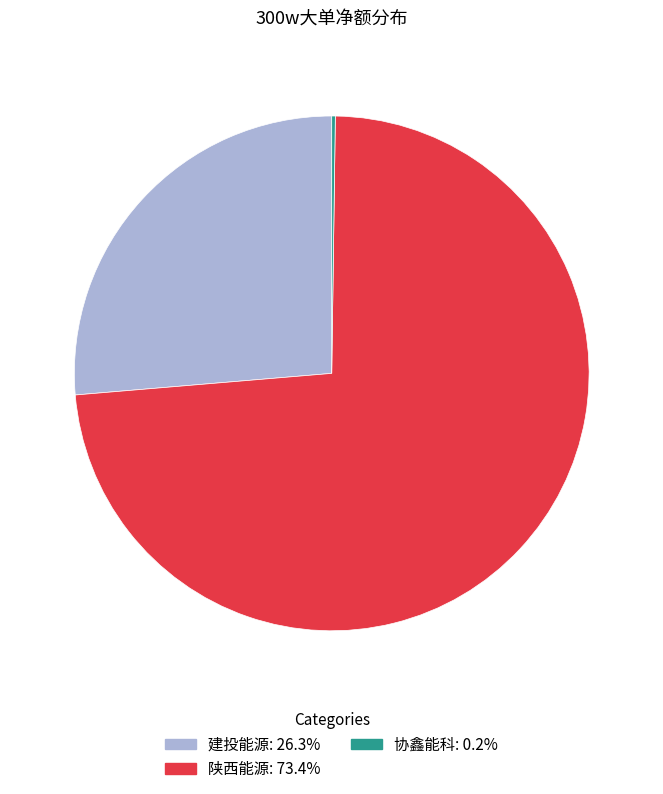

Is there any slice that represents more than half of the pie?

Yes